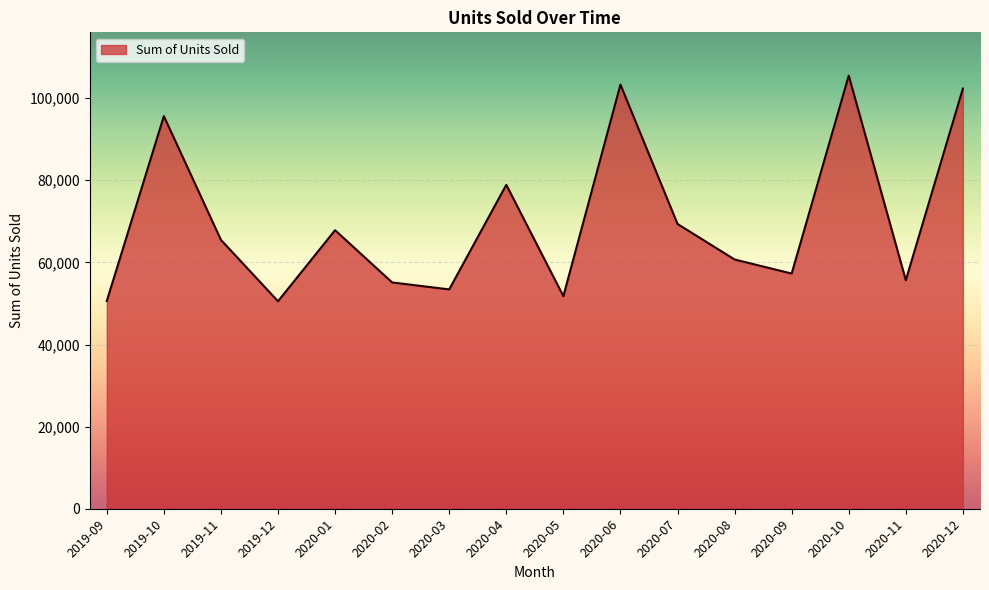

True or false: the data shows 50532 at 2019-12.

True